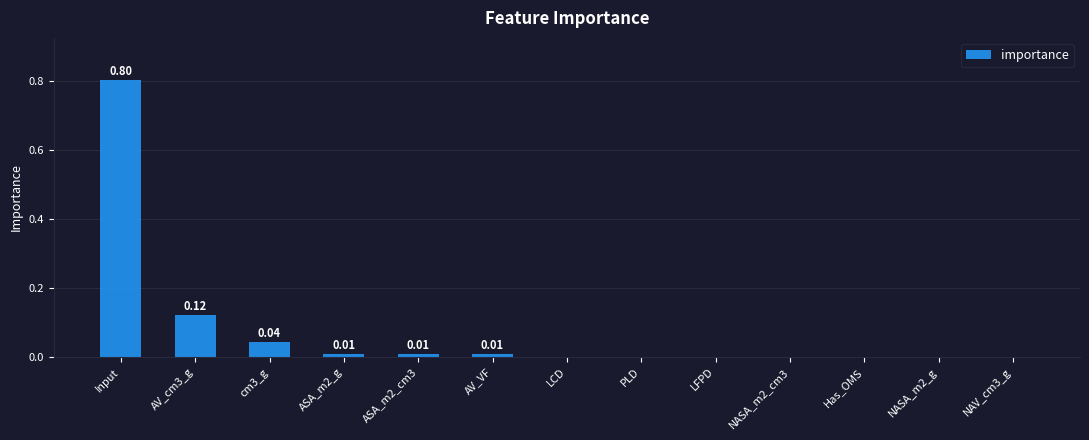

What is the sum of all values?

1.0